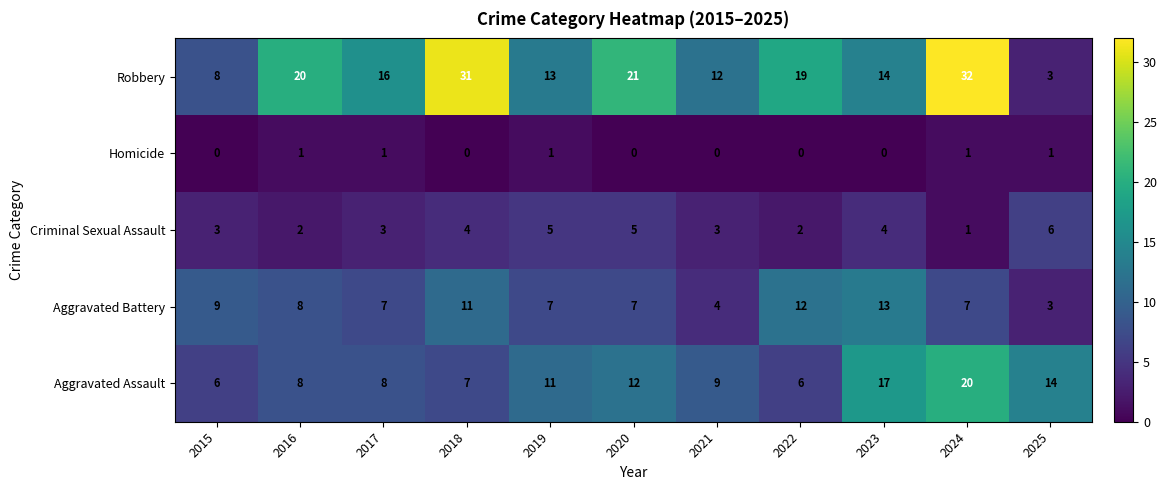

List the series in order of their peak value, highest first.

Robbery, Aggravated Assault, Aggravated Battery, Criminal Sexual Assault, Homicide